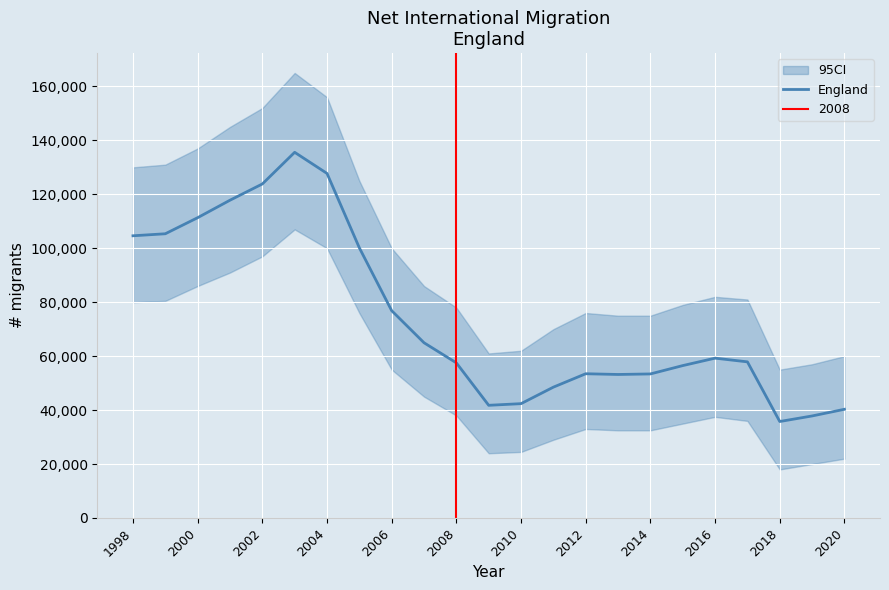

How many interior local peaks (higher than both neighbors) does the data have?

3